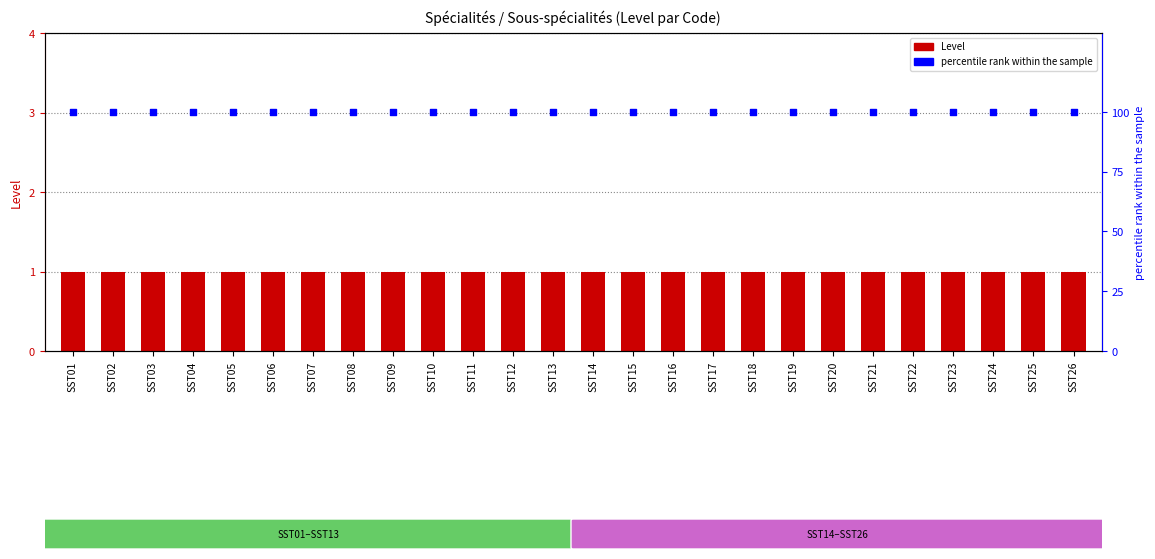

What are all the series names shown in the legend?

Level, percentile rank